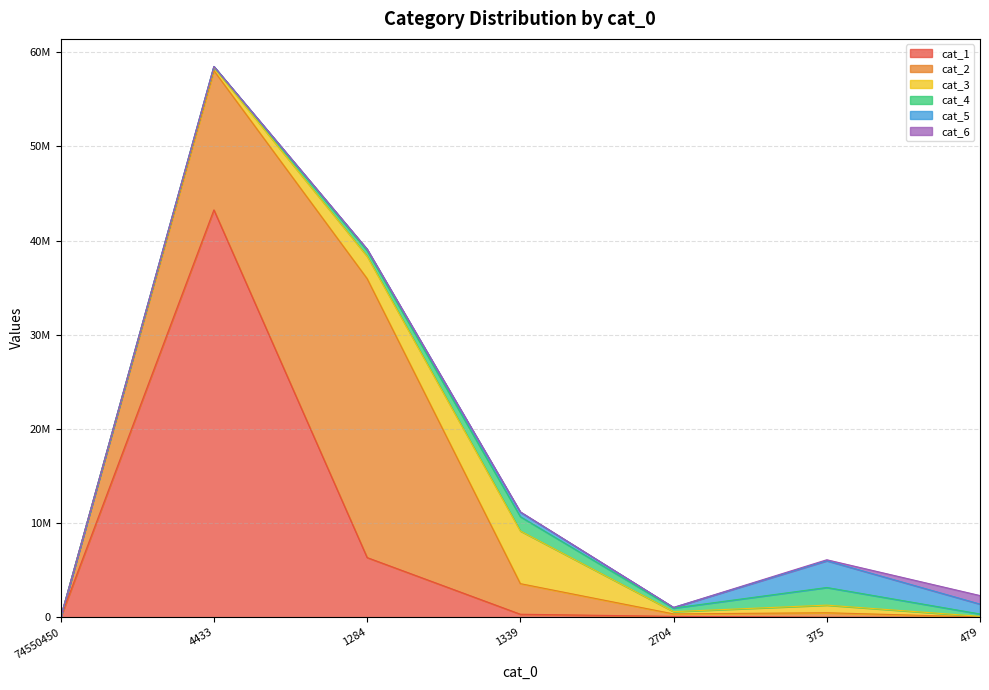

Reading right to left, what are all the values shown in this chart?

cat_1: 2166	25387	114429	339861	6353572	43253524	0
cat_2: 46787	472739	261030	3247491	29606457	14783487	17
cat_3: 67235	807259	238976	5588571	2372694	335171	35
cat_4: 251181	1872000	375018	1517167	596395	87829	78
cat_5: 1047787	2838931	68599	481415	148325	13513	317
cat_6: 906960	105800	6981	35615	7547	3023	2367